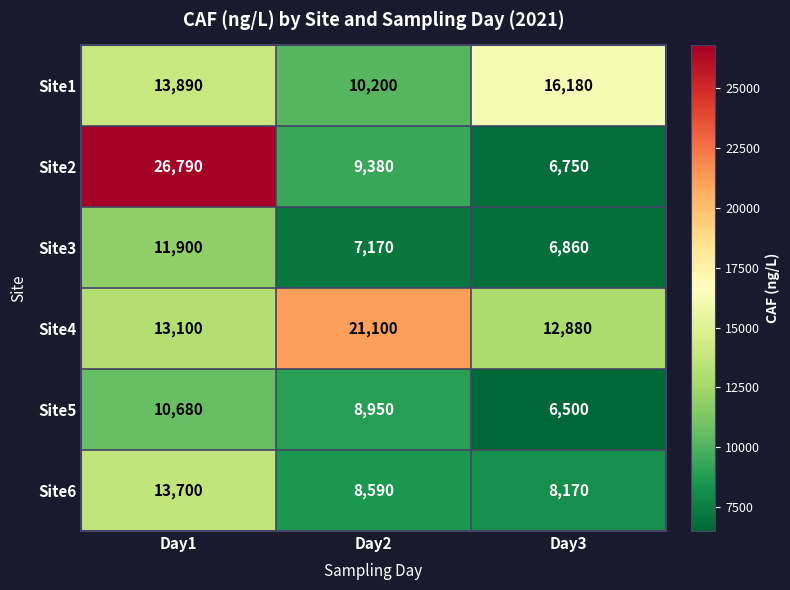

What value does the Site1 series have at Day1, to the nearest 50?

13900